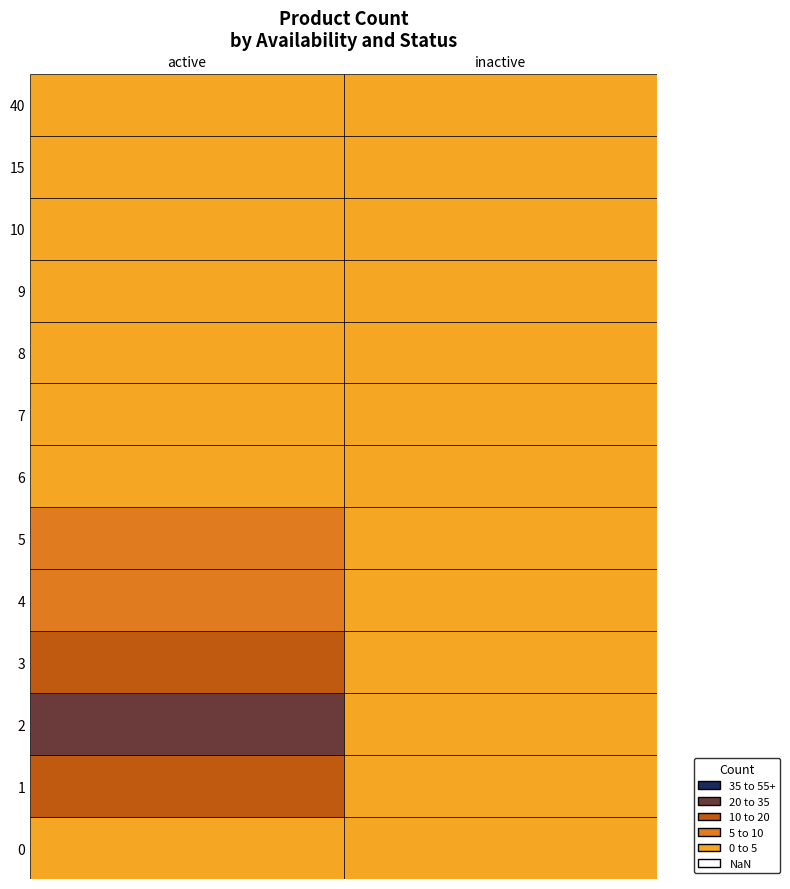

What is the highest value of the inactive series?

2